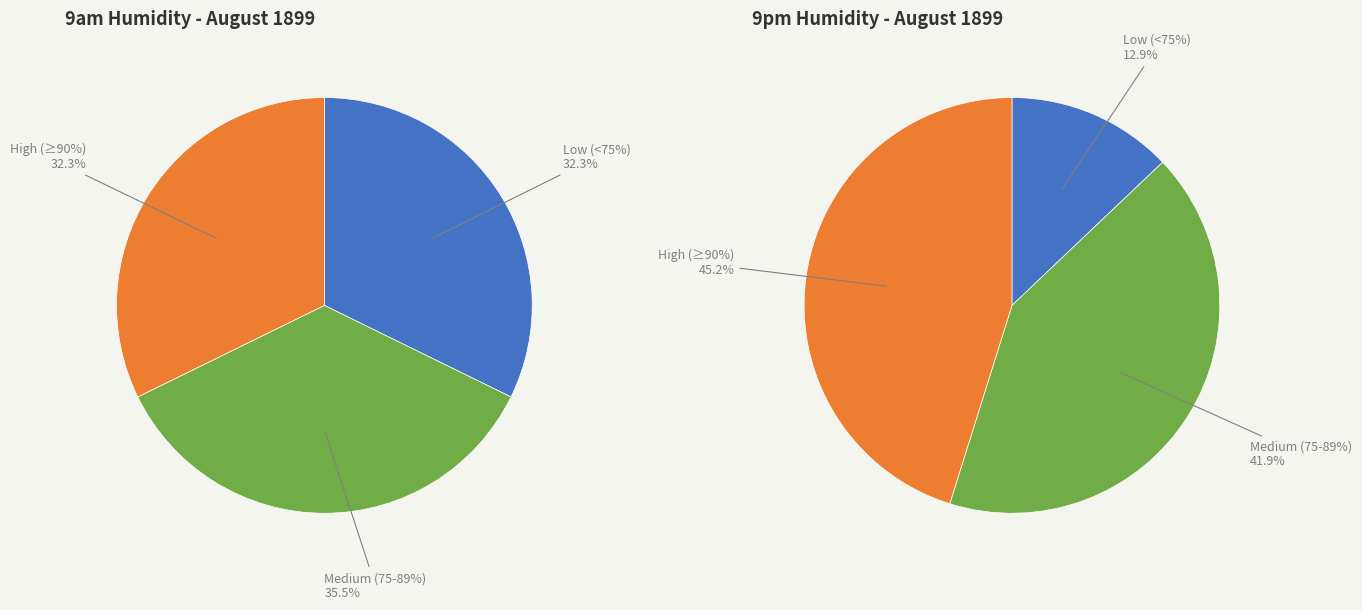

Is it true that 8 is 16% of the pie?

False